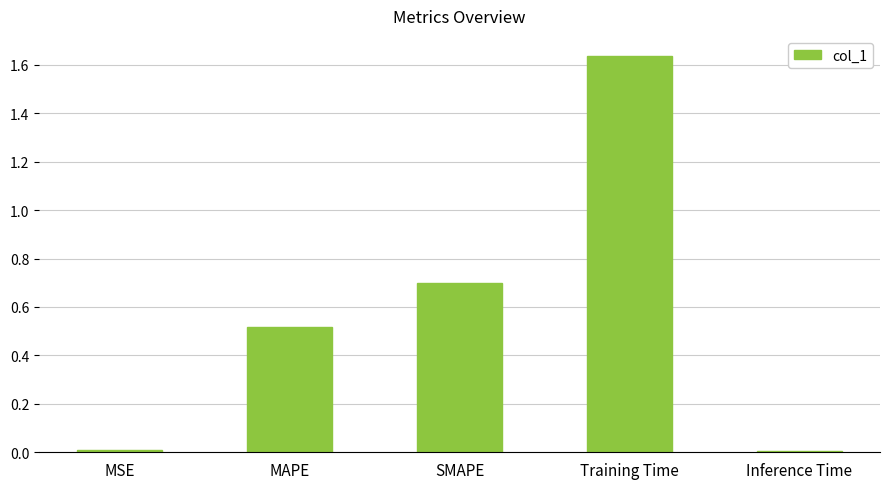

At which category does the chart reach its peak across all series?

Training Time